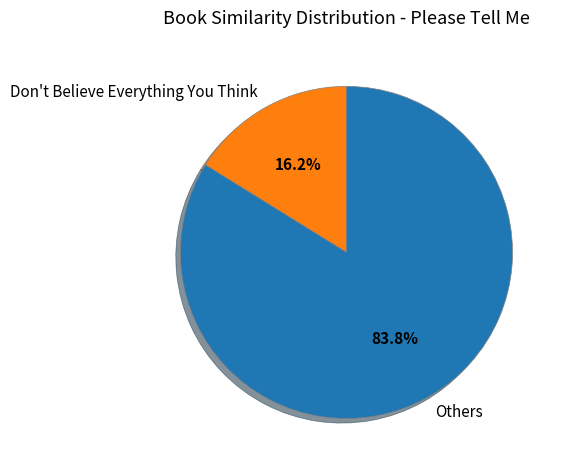

Rank the categories by value from lowest to highest.

Don't Believe Everything You Think, Others